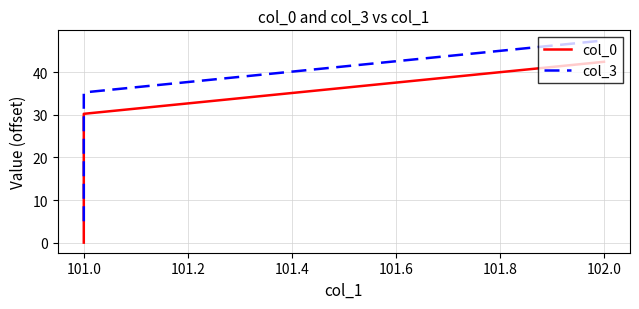

Rank the series by their maximum value, from highest to lowest.

col_3, col_0